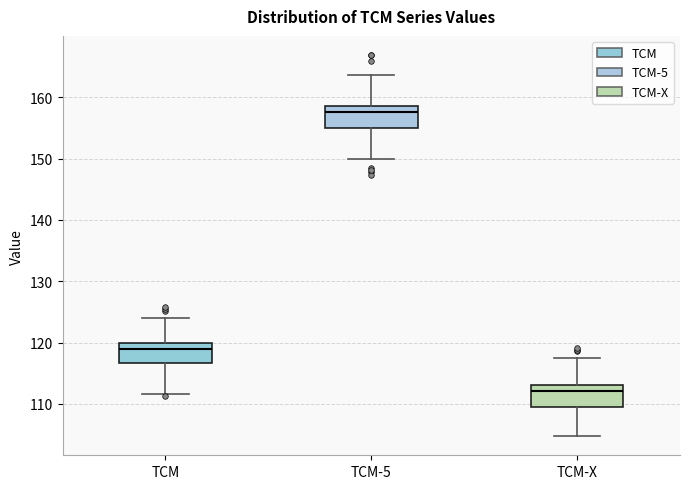

Which box has the highest median line?

TCM-5